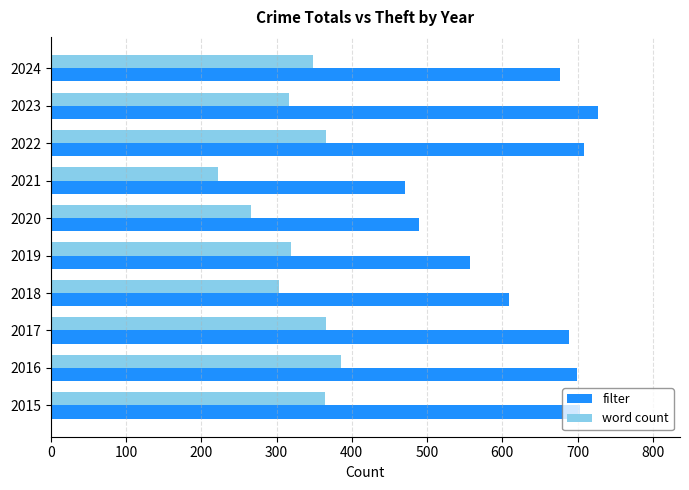

Which series has the largest total across all categories?

filter